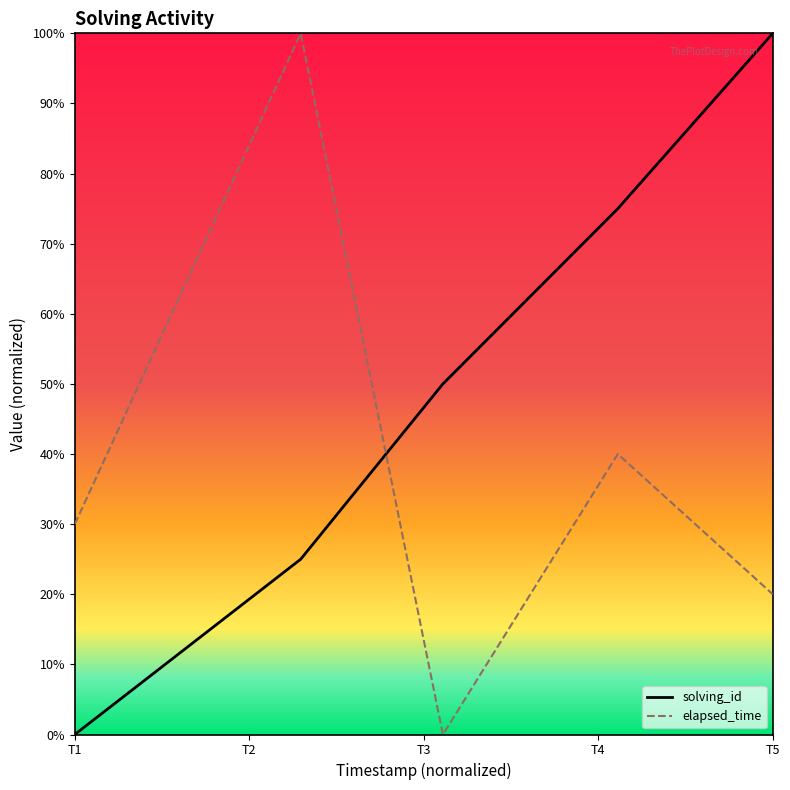

List the labels in order of solving_id value, largest first.

T5, T4, T3, T2, T1